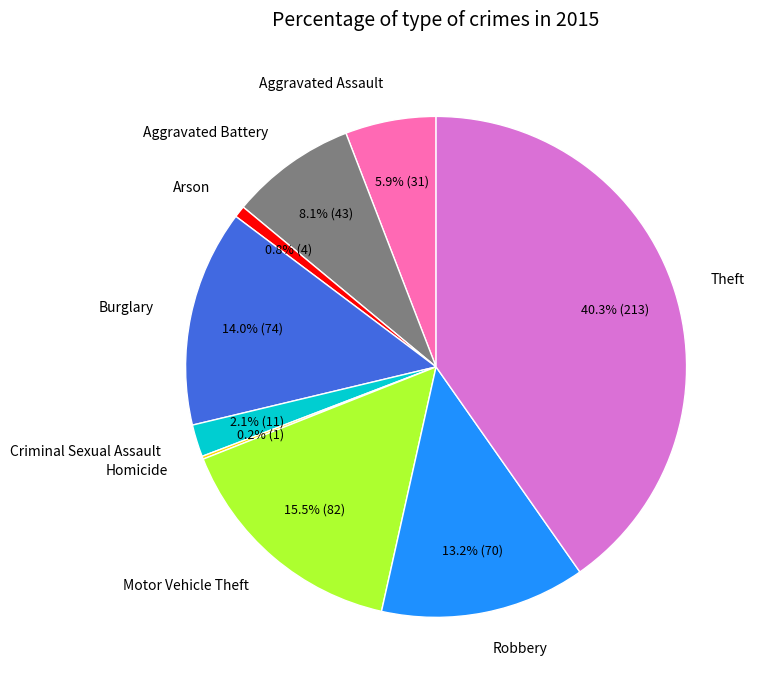

What percentage is NOT represented by Motor Vehicle Theft?

84.5%